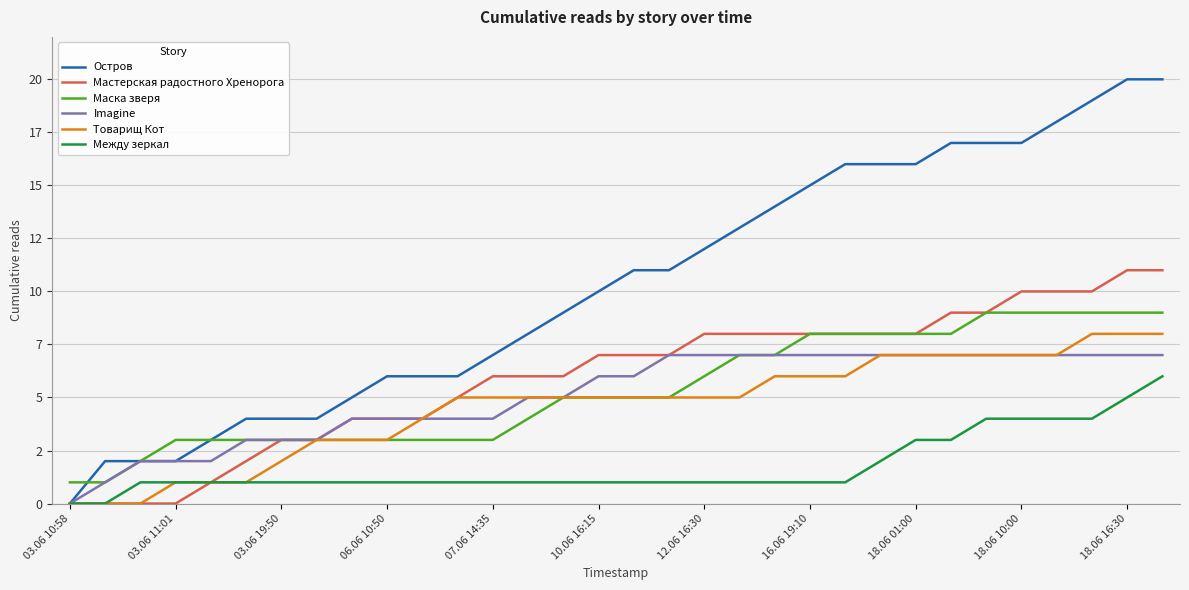

True or false: Между зеркал and Товарищ Кот cross at least once.

False